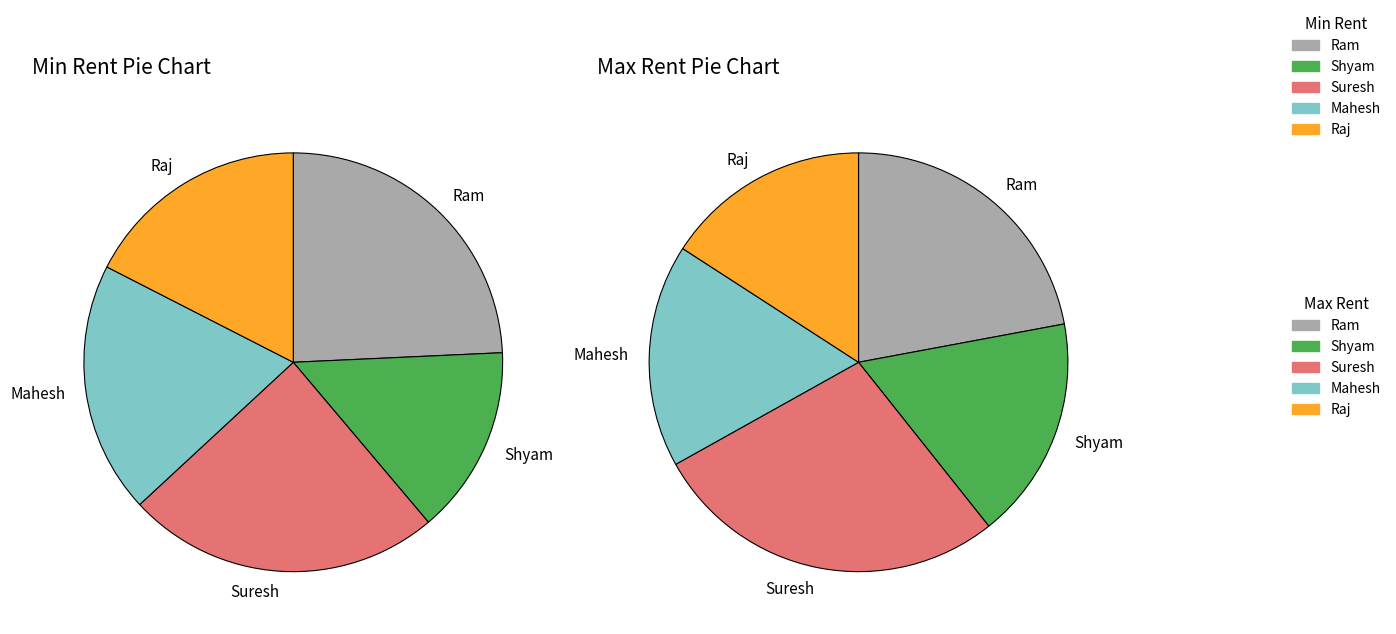

True or false: Mahesh accounts for 17% of the total.

True